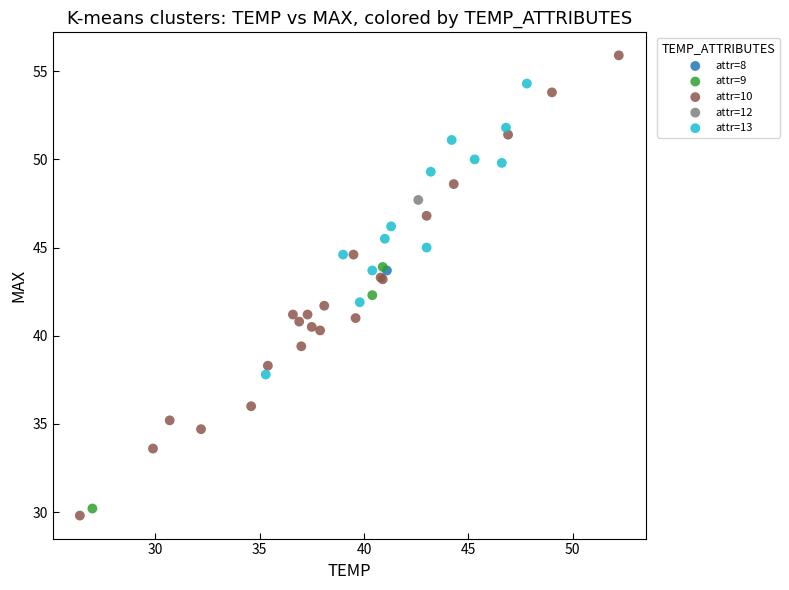

What are all the series names shown in the legend?

attr=8, attr=9, attr=10, attr=12, attr=13